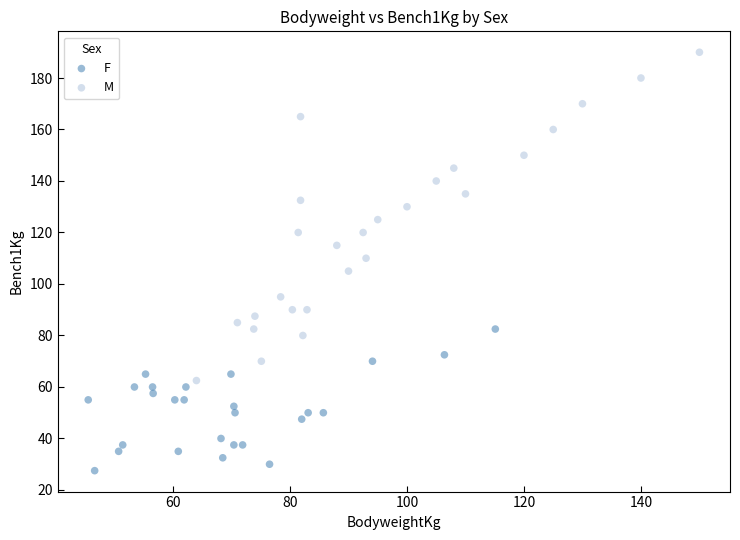

What are all the series names shown in the legend?

F, M